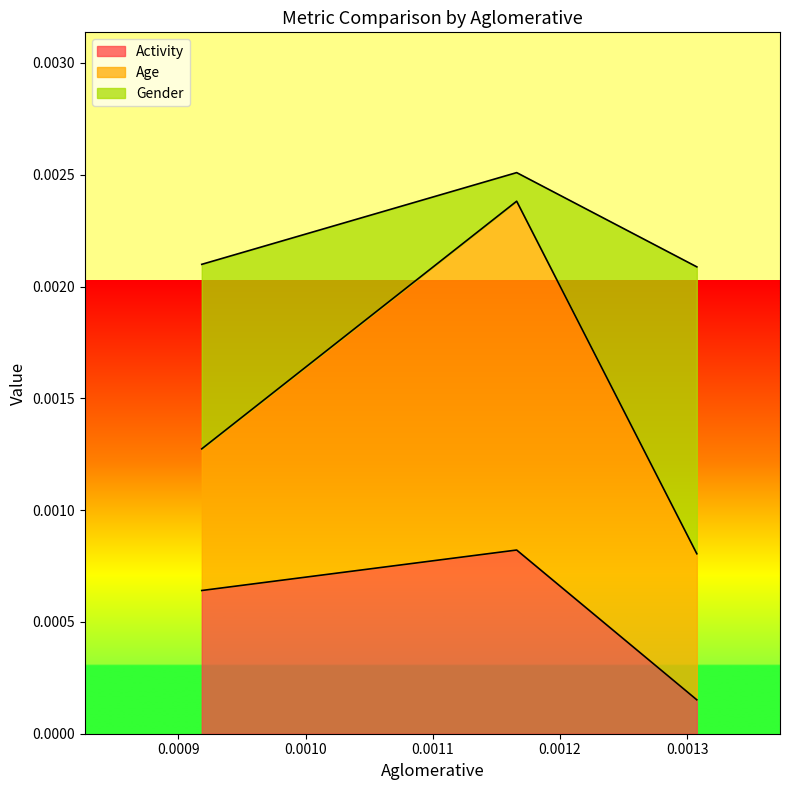

How many distinct data groups are displayed?

3